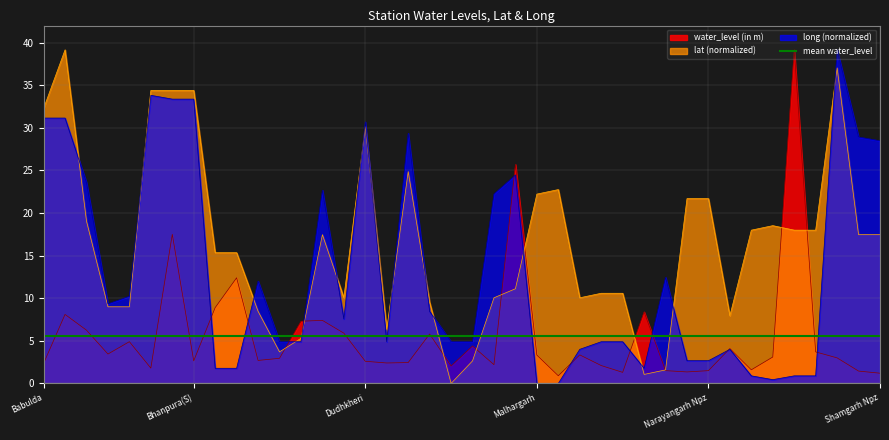

What is the value of the long point at the 8th from the left?

33.4